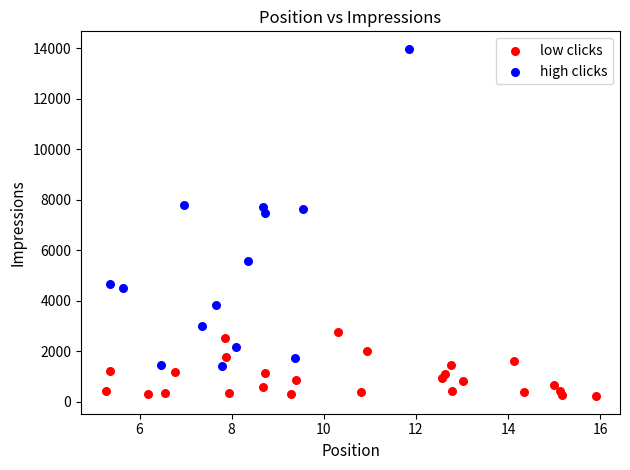

Which series has the widest spread of Y values?

high clicks